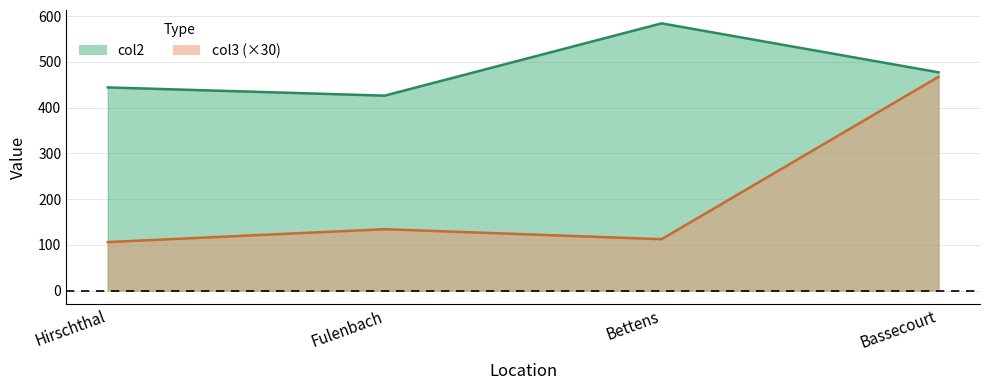

What is the label of the 2nd point from the left?

Fulenbach